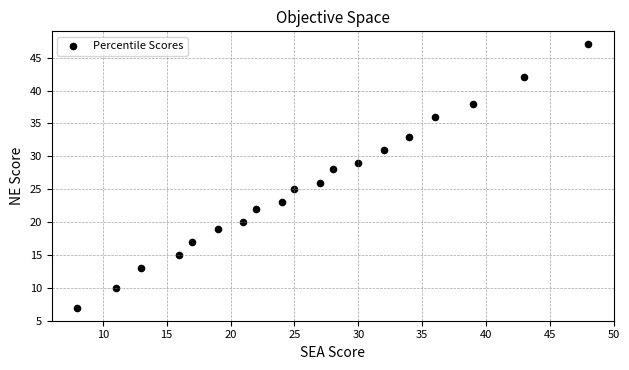

What is the range of X values (max minus min)?

40